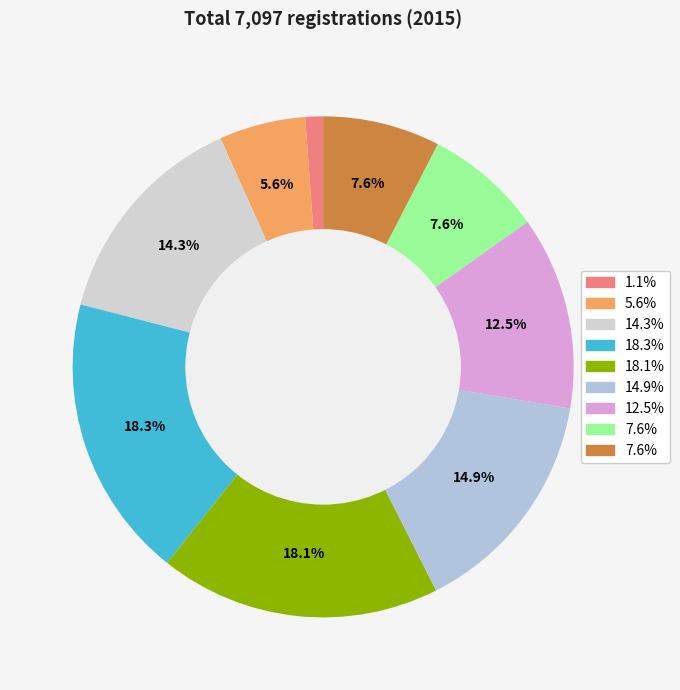

How many slices are in this pie chart?

9